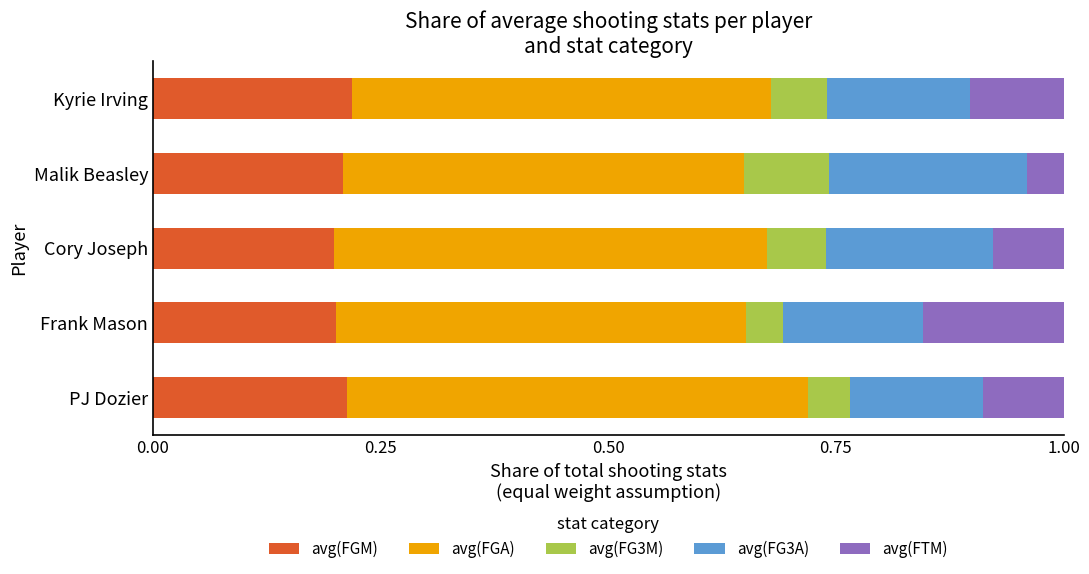

What is the total value across all series at Malik Beasley?

1.0